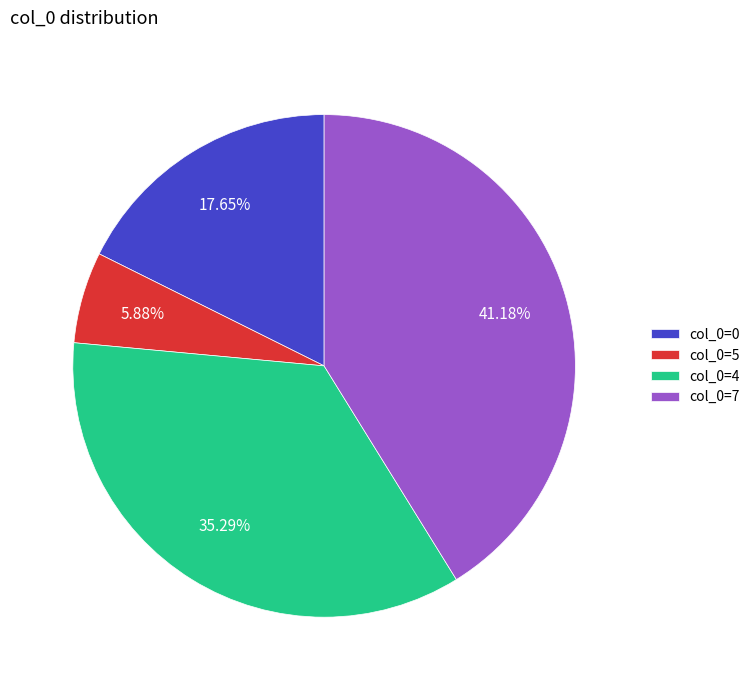

How many slices are in this pie chart?

4